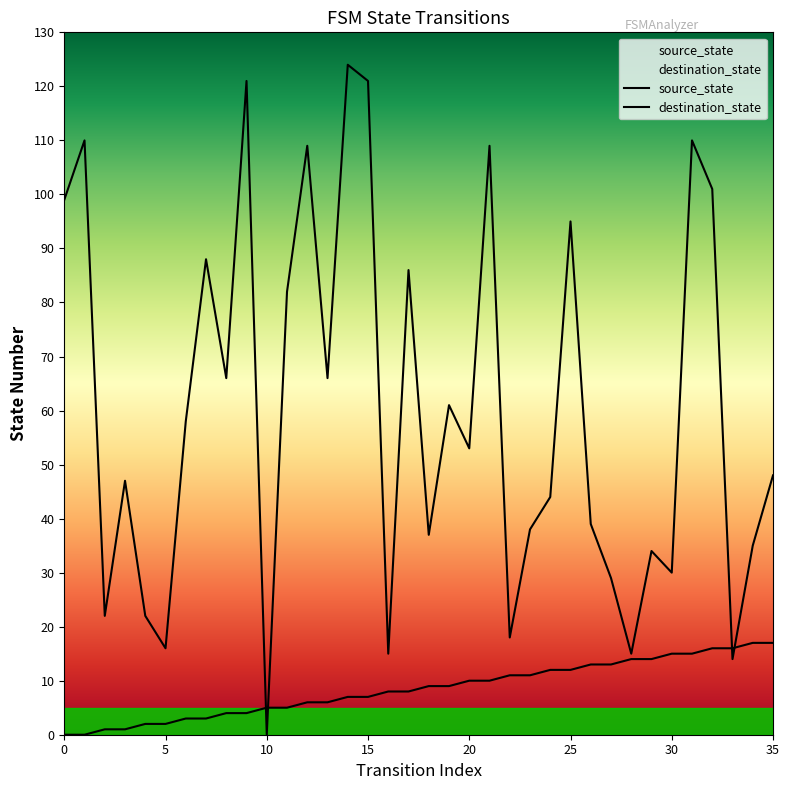

What is the difference between the source_state values at 15 and 21?

3